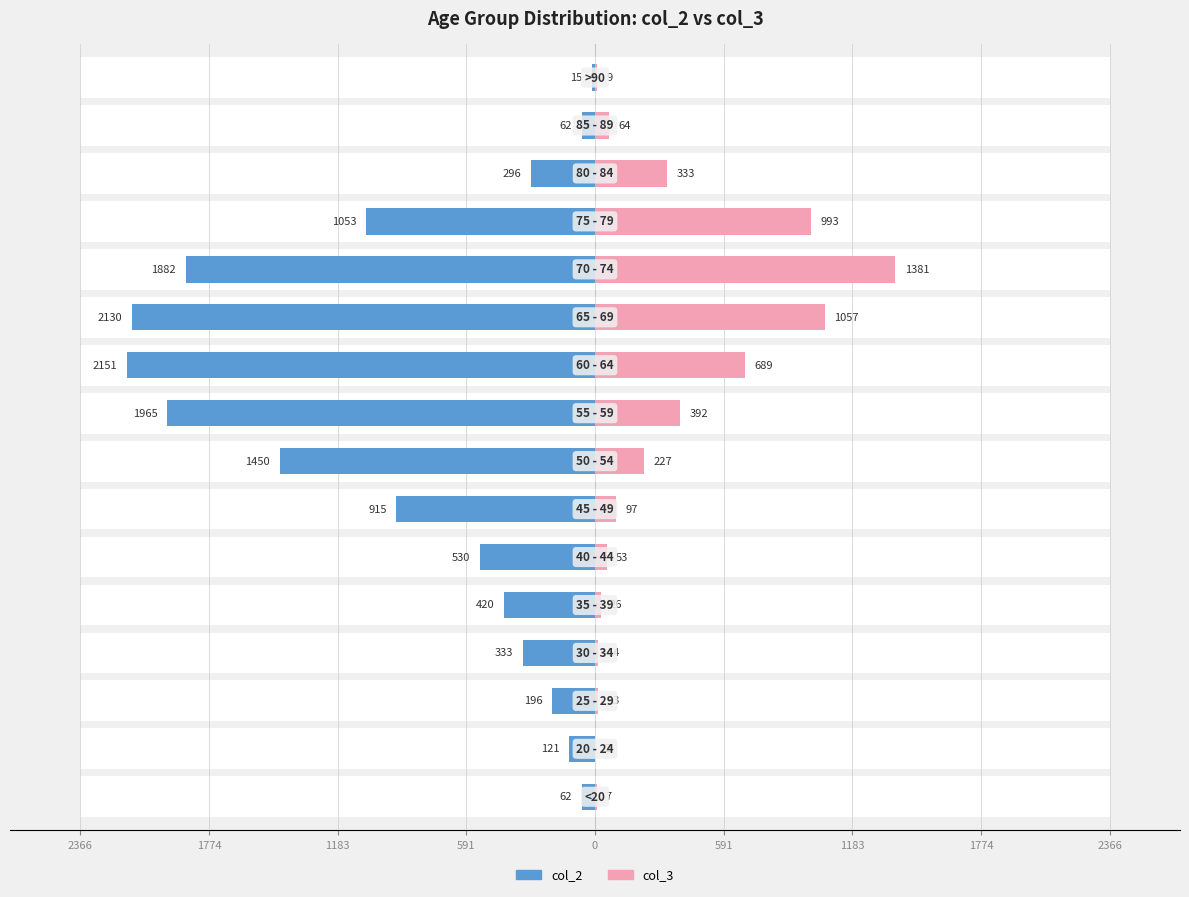

Count the number of categories in the chart.

16